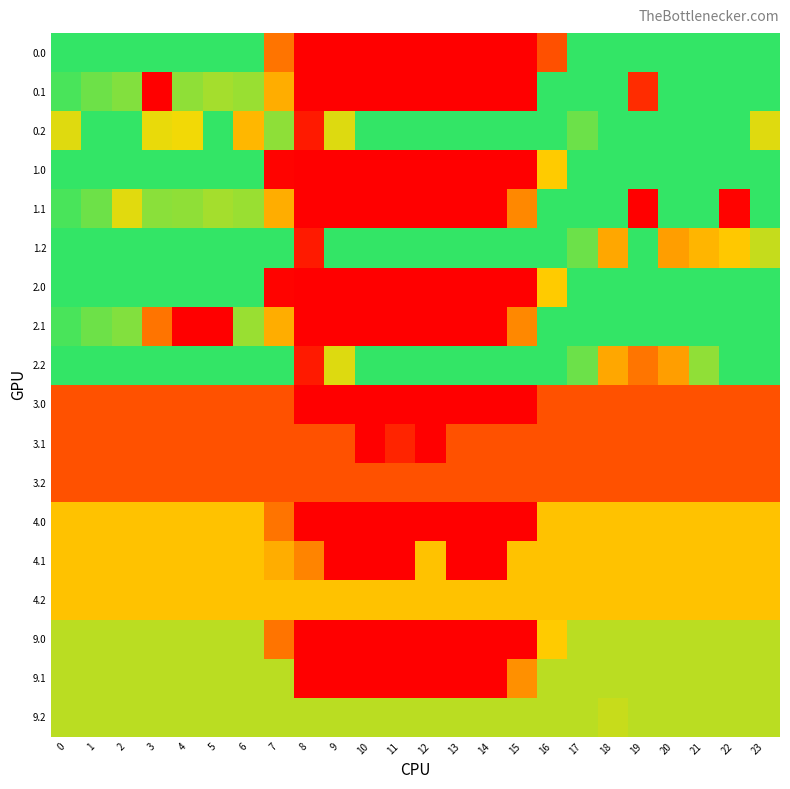

Reading right to left, transcribe all the data shown in this chart.

0.0: 23=400.0	22=400.0	21=400.0	20=400.0	19=400.0	18=400.0	17=400.0	16=105.8	15=0.0	14=0.0	13=0.0	12=0.0	11=0.0	10=0.0	9=0.0	8=0.0	7=150.1	6=400.0	5=400.0	4=400.0	3=400.0	2=400.0	1=400.0	0=400.0
0.1: 23=399.4	22=400.0	21=400.0	20=400.0	19=58.0	18=400.0	17=400.0	16=400.0	15=0.0	14=0.0	13=0.0	12=0.0	11=0.0	10=0.0	9=0.0	8=0.0	7=217.1	6=332.2	5=325.7	4=339.6	3=0.0	2=347.9	1=361.1	0=384.6
0.2: 23=287.5	22=400.0	21=400.0	20=400.0	19=400.0	18=400.0	17=362.4	16=400.0	15=400.0	14=400.0	13=400.0	12=400.0	11=400.0	10=400.0	9=288.5	8=35.3	7=340.0	6=228.8	5=400.0	4=274.4	3=281.0	2=400.0	1=400.0	0=287.1
1.0: 23=400.0	22=400.0	21=400.0	20=400.0	19=400.0	18=400.0	17=400.0	16=250.9	15=0.0	14=0.0	13=0.0	12=0.0	11=0.0	10=0.0	9=0.0	8=0.0	7=5.0	6=400.0	5=400.0	4=400.0	3=400.0	2=400.0	1=400.0	0=400.0
1.1: 23=399.4	22=4.9	21=400.0	20=400.0	19=0.0	18=400.0	17=400.0	16=400.0	15=173.1	14=0.0	13=0.0	12=0.0	11=0.0	10=0.0	9=0.0	8=0.0	7=217.1	6=332.2	5=325.7	4=339.6	3=342.7	2=285.4	1=361.1	0=384.6
1.2: 23=304.2	22=247.4	21=226.4	20=199.2	19=400.0	18=210.0	17=362.4	16=400.0	15=400.0	14=400.0	13=400.0	12=400.0	11=400.0	10=400.0	9=400.0	8=35.3	7=400.0	6=400.0	5=400.0	4=400.0	3=400.0	2=400.0	1=400.0	0=400.0
2.0: 23=400.0	22=400.0	21=400.0	20=400.0	19=400.0	18=400.0	17=400.0	16=250.9	15=0.0	14=0.0	13=0.0	12=0.0	11=0.0	10=0.0	9=0.0	8=0.0	7=5.0	6=400.0	5=400.0	4=400.0	3=400.0	2=400.0	1=400.0	0=400.0
2.1: 23=399.4	22=400.0	21=400.0	20=400.0	19=400.0	18=400.0	17=400.0	16=400.0	15=173.1	14=0.0	13=0.0	12=0.0	11=0.0	10=0.0	9=0.0	8=0.0	7=217.1	6=332.2	5=0.0	4=0.0	3=150.3	2=347.9	1=361.1	0=384.6
2.2: 23=400.0	22=400.0	21=338.5	20=199.2	19=151.0	18=210.0	17=362.4	16=400.0	15=400.0	14=400.0	13=400.0	12=400.0	11=400.0	10=400.0	9=288.5	8=35.3	7=400.0	6=400.0	5=400.0	4=400.0	3=400.0	2=400.0	1=400.0	0=400.0
3.0: 23=107.0	22=107.0	21=107.0	20=107.0	19=107.0	18=107.0	17=107.0	16=107.0	15=0.0	14=0.0	13=0.0	12=0.0	11=0.0	10=0.0	9=0.0	8=0.0	7=107.0	6=107.0	5=107.0	4=107.0	3=107.0	2=107.0	1=107.0	0=107.0
3.1: 23=107.0	22=107.0	21=107.0	20=107.0	19=107.0	18=107.0	17=107.0	16=107.0	15=107.0	14=107.0	13=107.0	12=0.0	11=48.1	10=0.0	9=107.0	8=107.0	7=107.0	6=107.0	5=107.0	4=107.0	3=107.0	2=107.0	1=107.0	0=107.0
3.2: 23=107.0	22=107.0	21=107.0	20=107.0	19=107.0	18=107.0	17=107.0	16=107.0	15=107.0	14=107.0	13=107.0	12=107.0	11=107.0	10=107.0	9=107.0	8=107.0	7=107.0	6=107.0	5=107.0	4=107.0	3=107.0	2=107.0	1=107.0	0=107.0
4.0: 23=240.0	22=240.0	21=240.0	20=240.0	19=240.0	18=240.0	17=240.0	16=240.0	15=0.0	14=0.0	13=0.0	12=0.0	11=0.0	10=0.0	9=0.0	8=0.0	7=150.1	6=240.0	5=240.0	4=240.0	3=240.0	2=240.0	1=240.0	0=240.0
4.1: 23=240.0	22=240.0	21=240.0	20=240.0	19=240.0	18=240.0	17=240.0	16=240.0	15=240.0	14=0.0	13=0.0	12=240.0	11=0.0	10=0.0	9=0.0	8=169.2	7=217.1	6=240.0	5=240.0	4=240.0	3=240.0	2=240.0	1=240.0	0=240.0
4.2: 23=240.0	22=240.0	21=240.0	20=240.0	19=240.0	18=240.0	17=240.0	16=240.0	15=240.0	14=240.0	13=240.0	12=240.0	11=240.0	10=240.0	9=240.0	8=240.0	7=240.0	6=240.0	5=240.0	4=240.0	3=240.0	2=240.0	1=240.0	0=240.0
9.0: 23=311.0	22=311.0	21=311.0	20=311.0	19=311.0	18=311.0	17=311.0	16=250.9	15=0.0	14=0.0	13=0.0	12=0.0	11=0.0	10=0.0	9=0.0	8=0.0	7=150.1	6=311.0	5=311.0	4=311.0	3=311.0	2=311.0	1=311.0	0=311.0
9.1: 23=311.0	22=311.0	21=311.0	20=311.0	19=311.0	18=311.0	17=311.0	16=311.0	15=183.1	14=0.0	13=0.0	12=0.0	11=0.0	10=0.0	9=0.0	8=0.0	7=311.0	6=311.0	5=311.0	4=311.0	3=311.0	2=311.0	1=311.0	0=311.0
9.2: 23=311.0	22=311.0	21=311.0	20=311.0	19=311.0	18=302.4	17=311.0	16=311.0	15=311.0	14=311.0	13=311.0	12=311.0	11=311.0	10=311.0	9=311.0	8=311.0	7=311.0	6=311.0	5=311.0	4=311.0	3=311.0	2=311.0	1=311.0	0=311.0